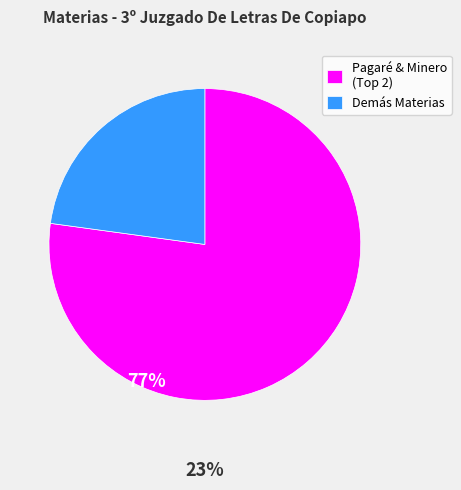

Does Demás Materias represent more than half of the total?

No